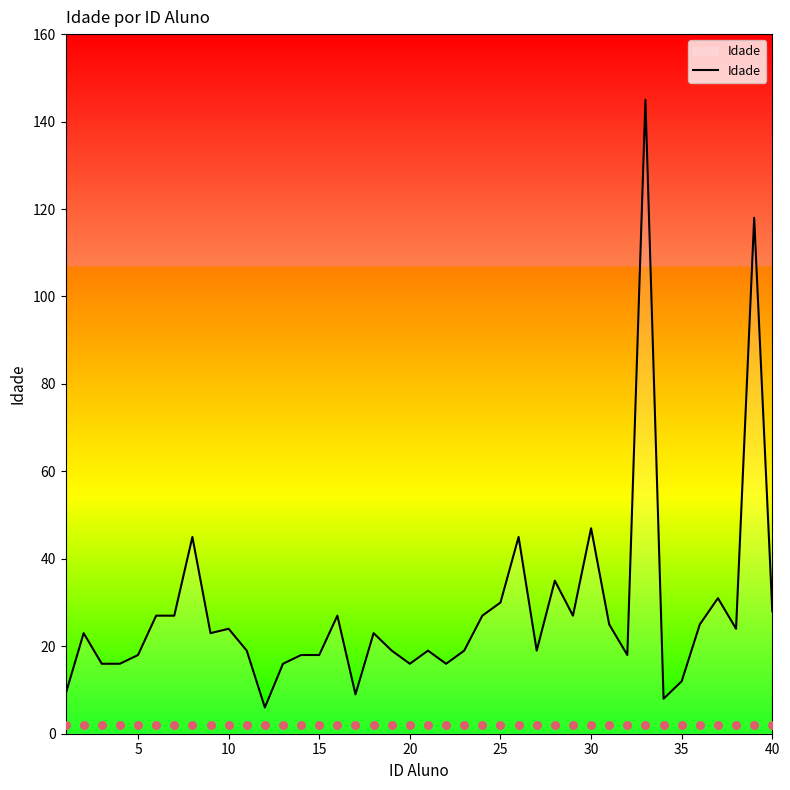

What is the highest value of the Idade series?

145